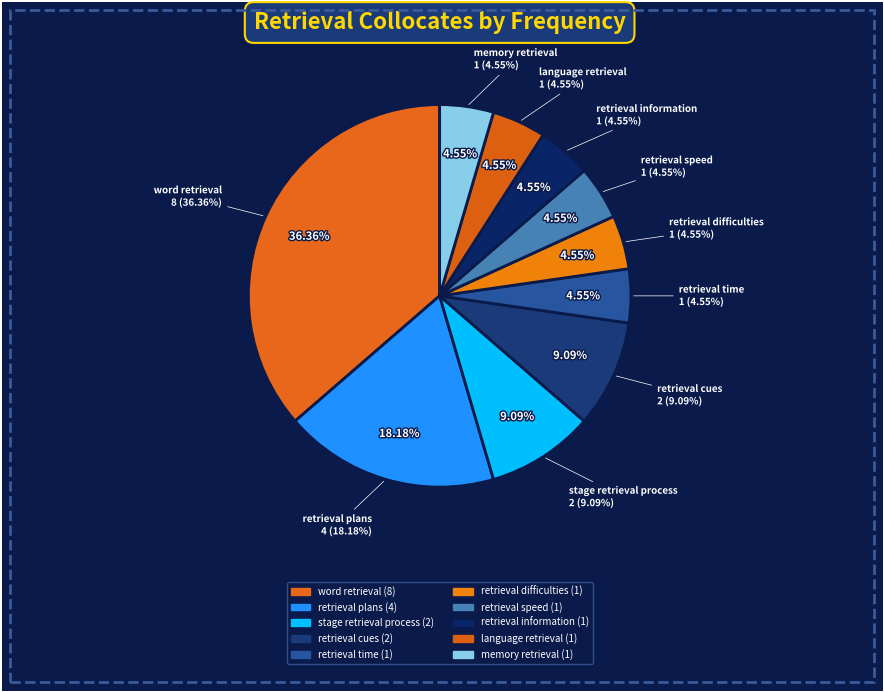

Does retrieval cues represent more than half of the total?

No